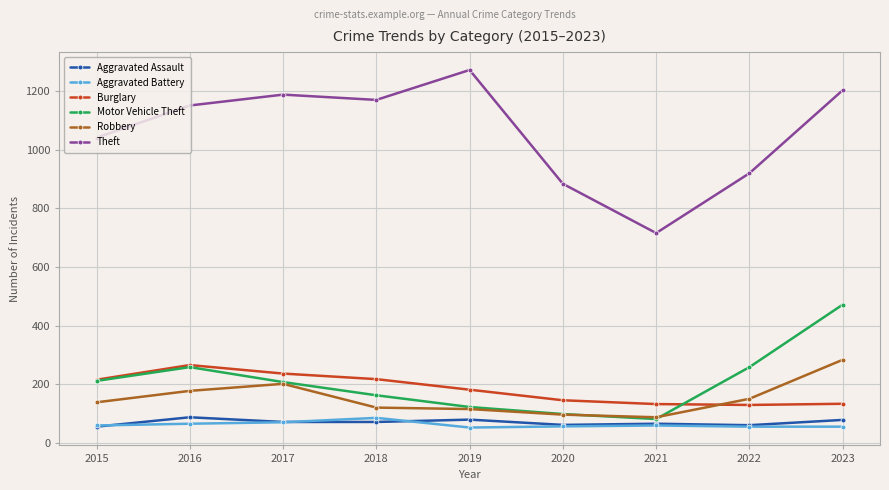

Count the number of categories in the chart.

9